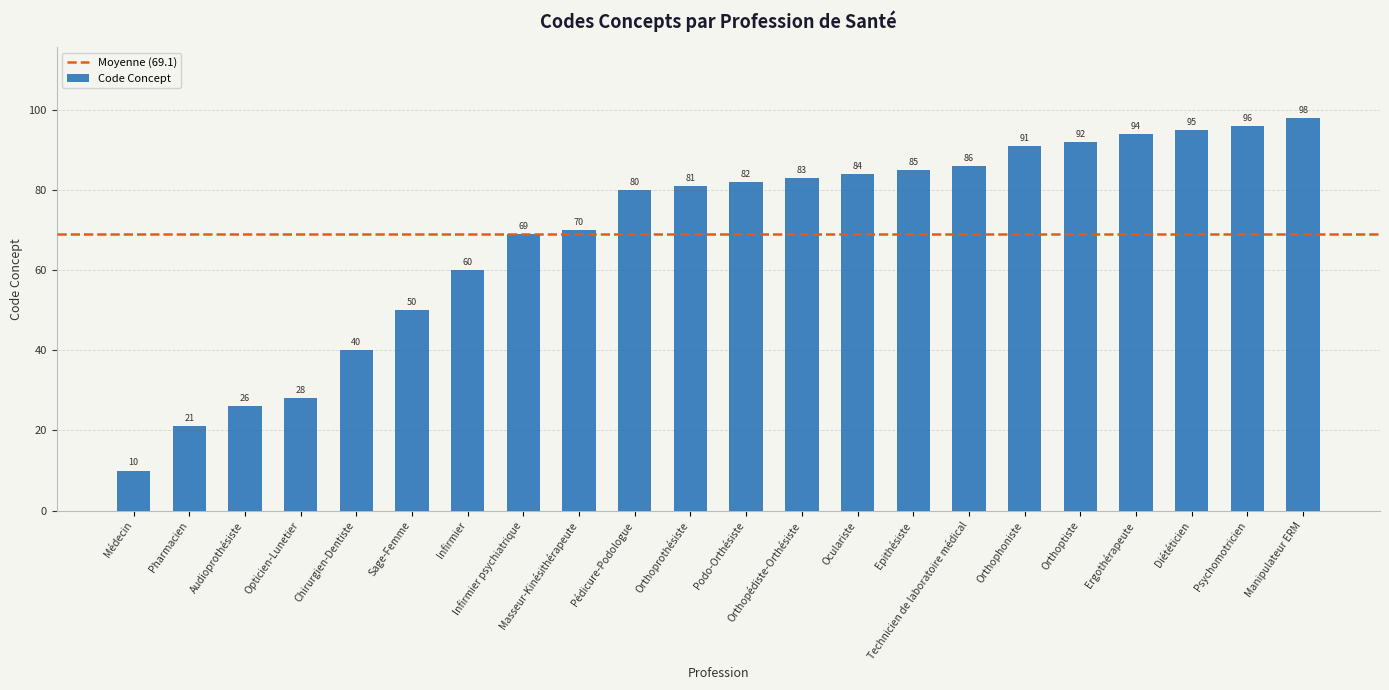

What is the difference between the maximum and minimum values?

88